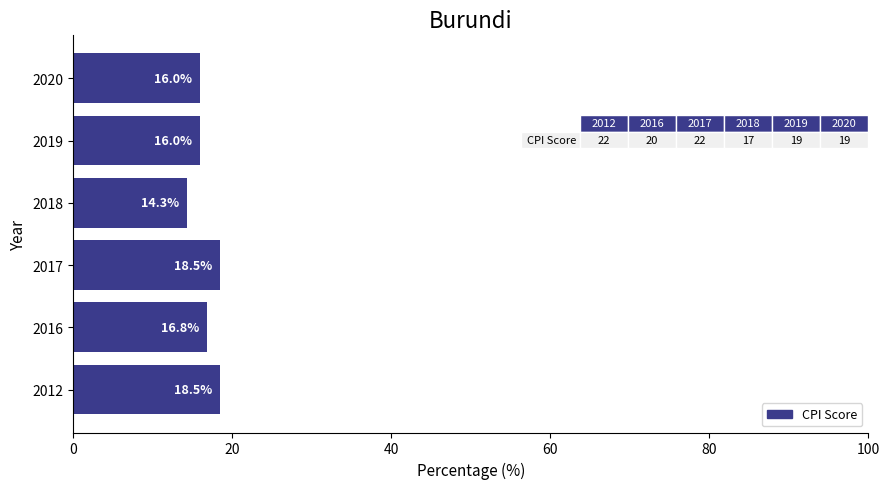

How many values are between 15 and 18?

3